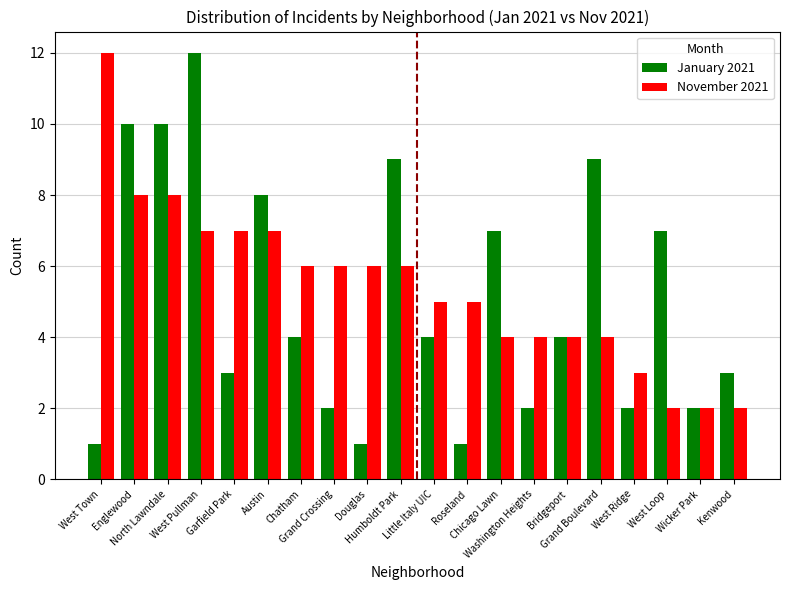

Reading right to left, extract all data points from this chart.

January 2021: 3	2	7	2	9	4	2	7	1	4	9	1	2	4	8	3	12	10	10	1
November 2021: 2	2	2	3	4	4	4	4	5	5	6	6	6	6	7	7	7	8	8	12